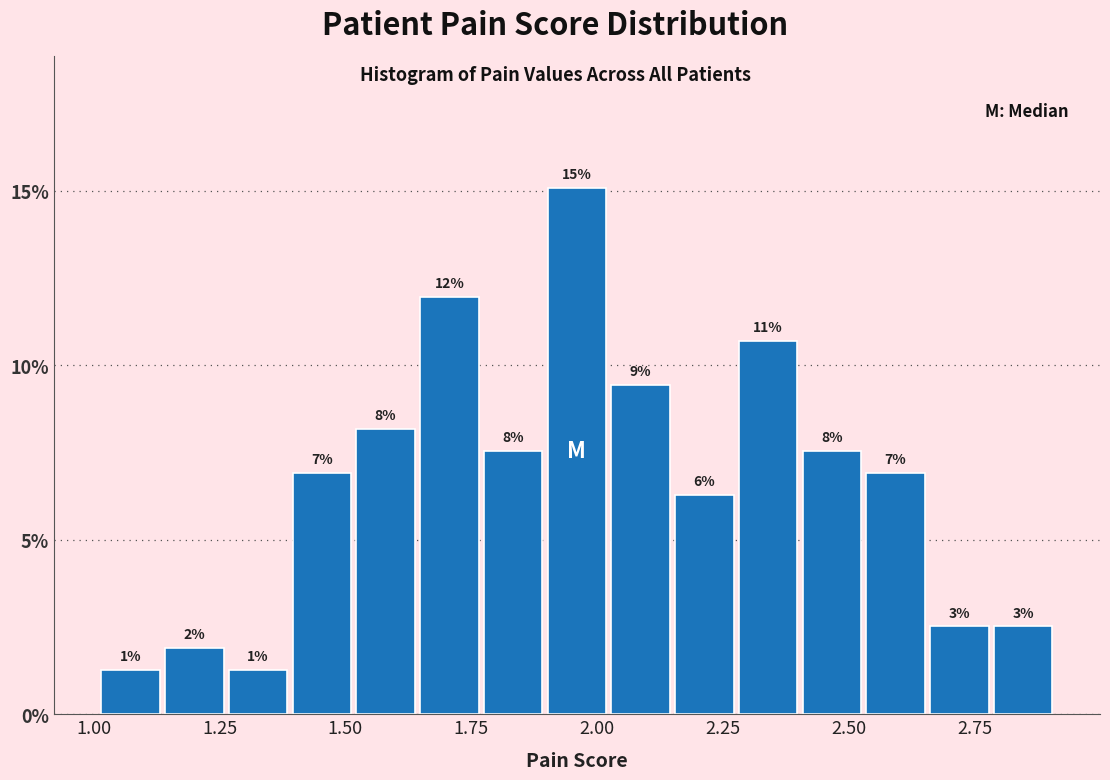

Around what value on the x-axis is the tallest bar? Give the approximate position of its centre, as read against the axis.

1.95